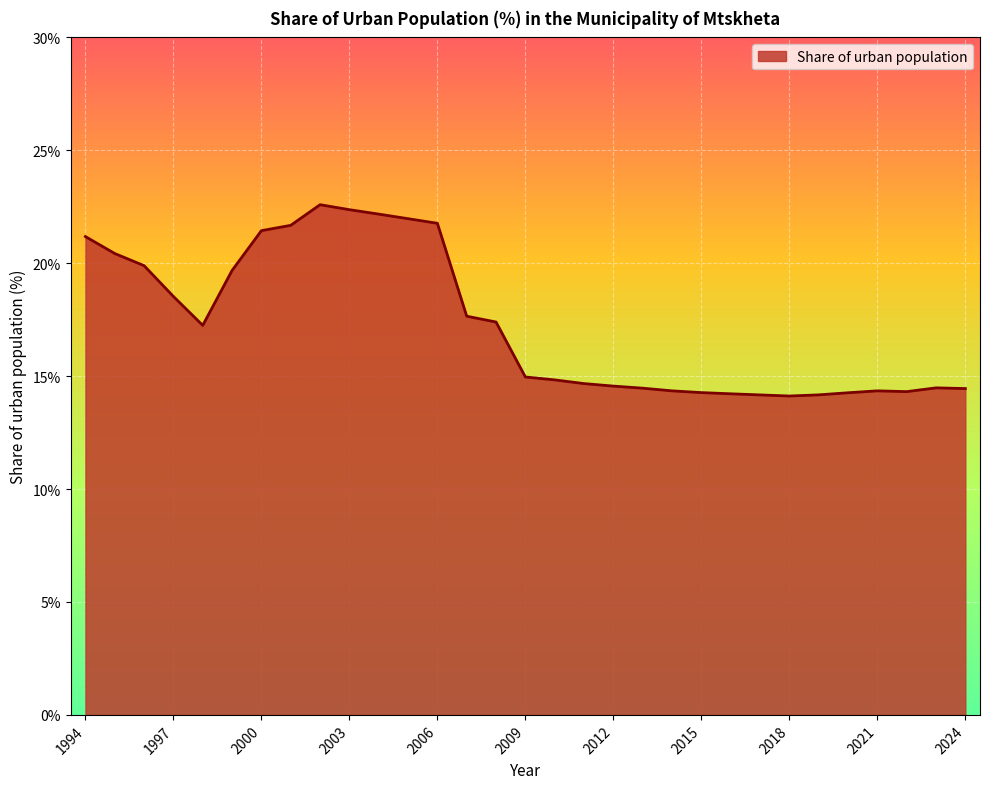

What is the difference between the maximum and minimum values?

8.5